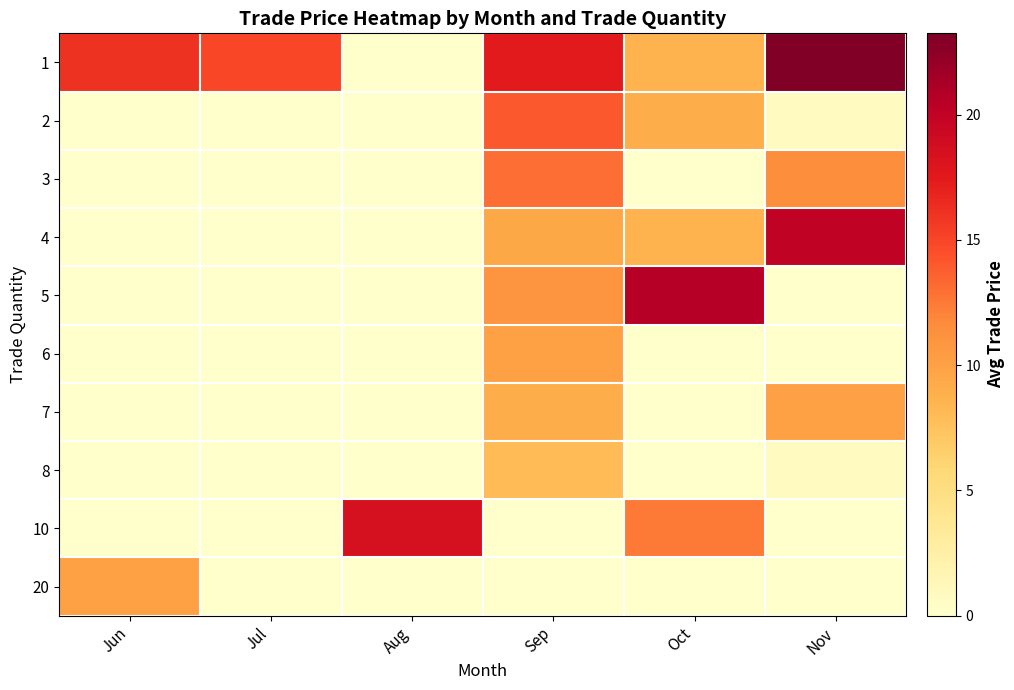

Which series has the largest total across all categories?

1